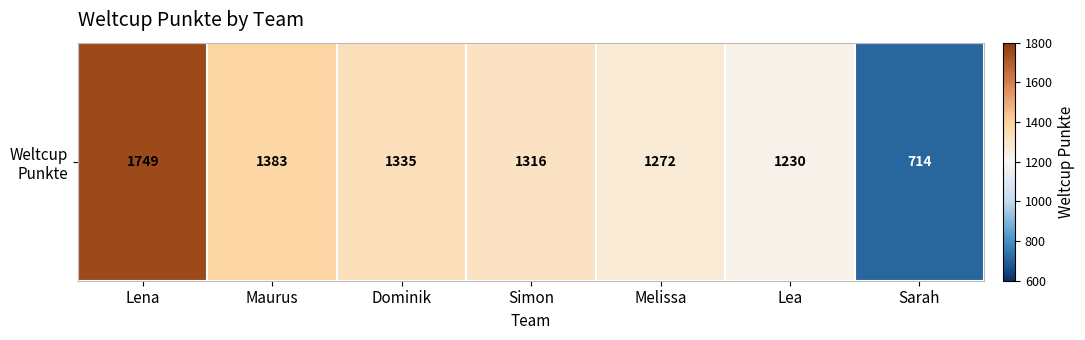

At which category does the chart reach its peak across all series?

Lena